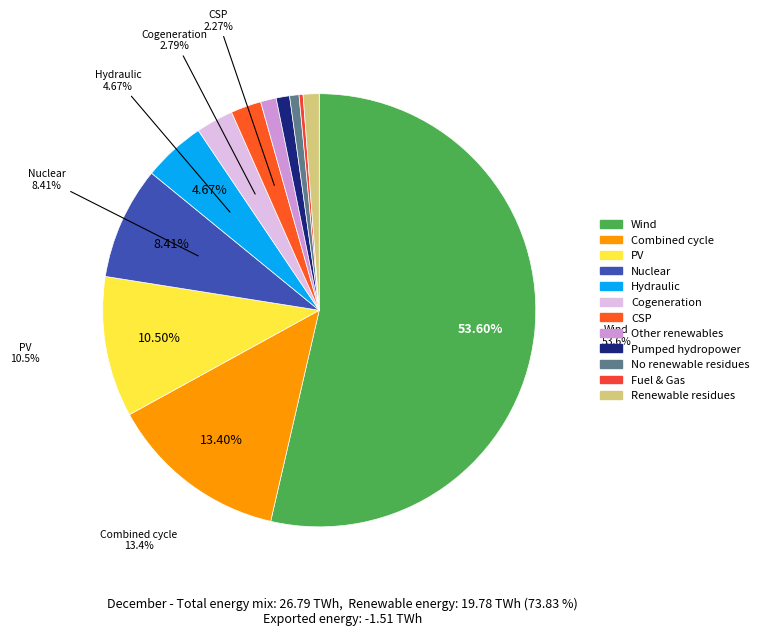

How many segments does this pie chart have?

12